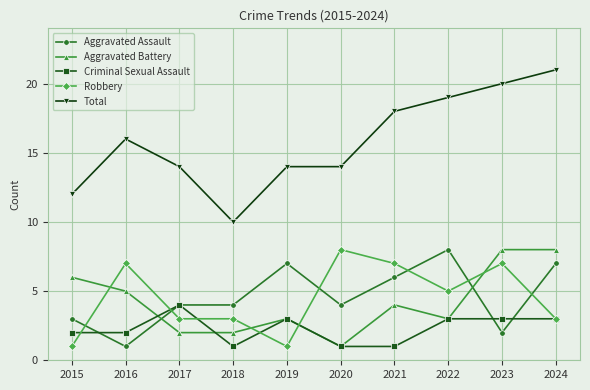

True or false: Robbery has a value of 3 at 2024.

True